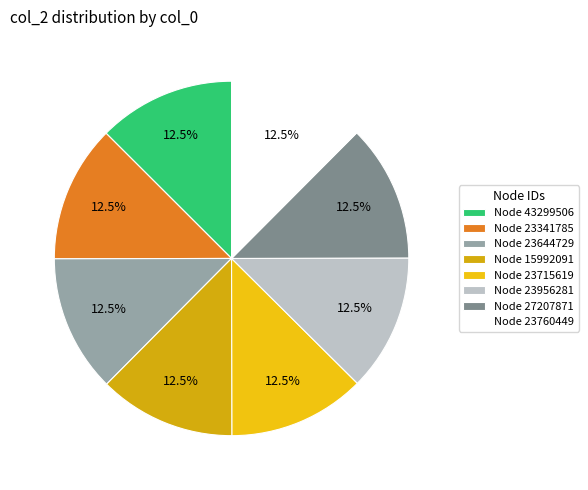

Count the number of slices in the pie.

8